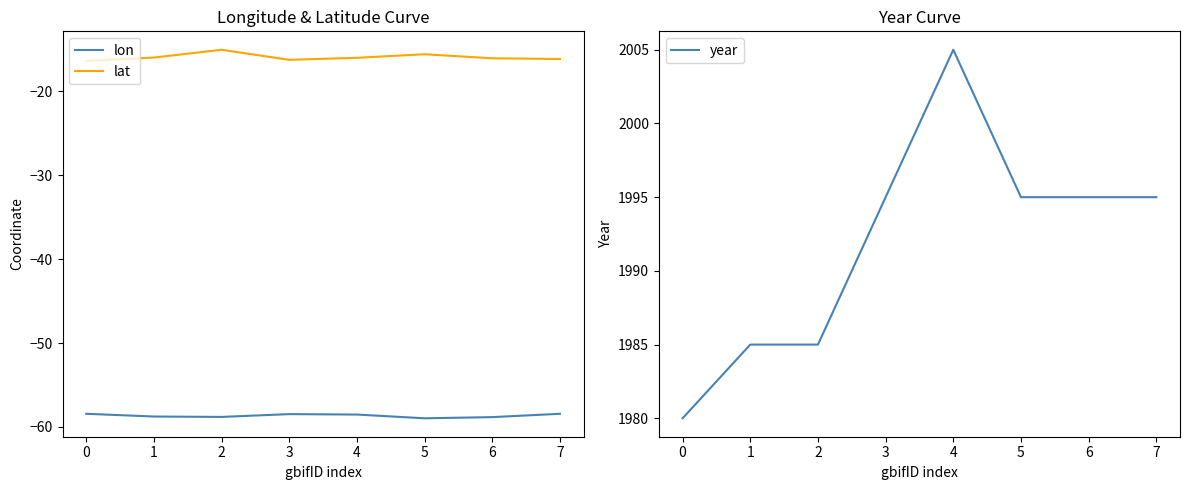

Where is the first local maximum for lat?

2